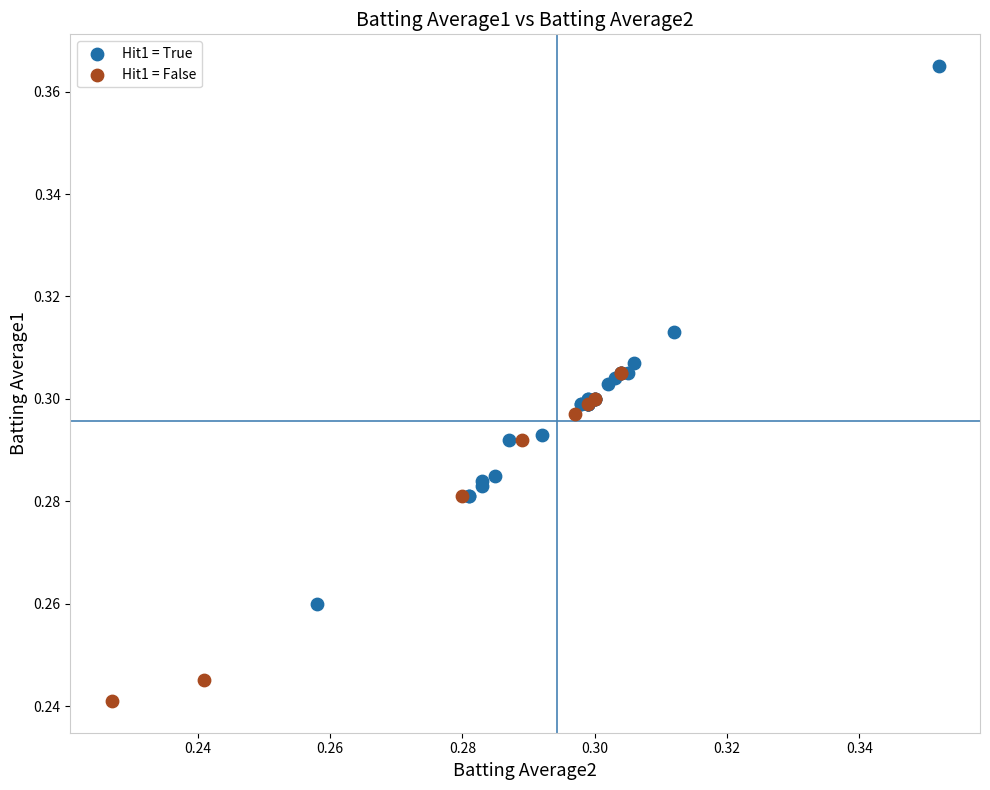

Which series reaches the minimum Y coordinate?

Hit1 = False